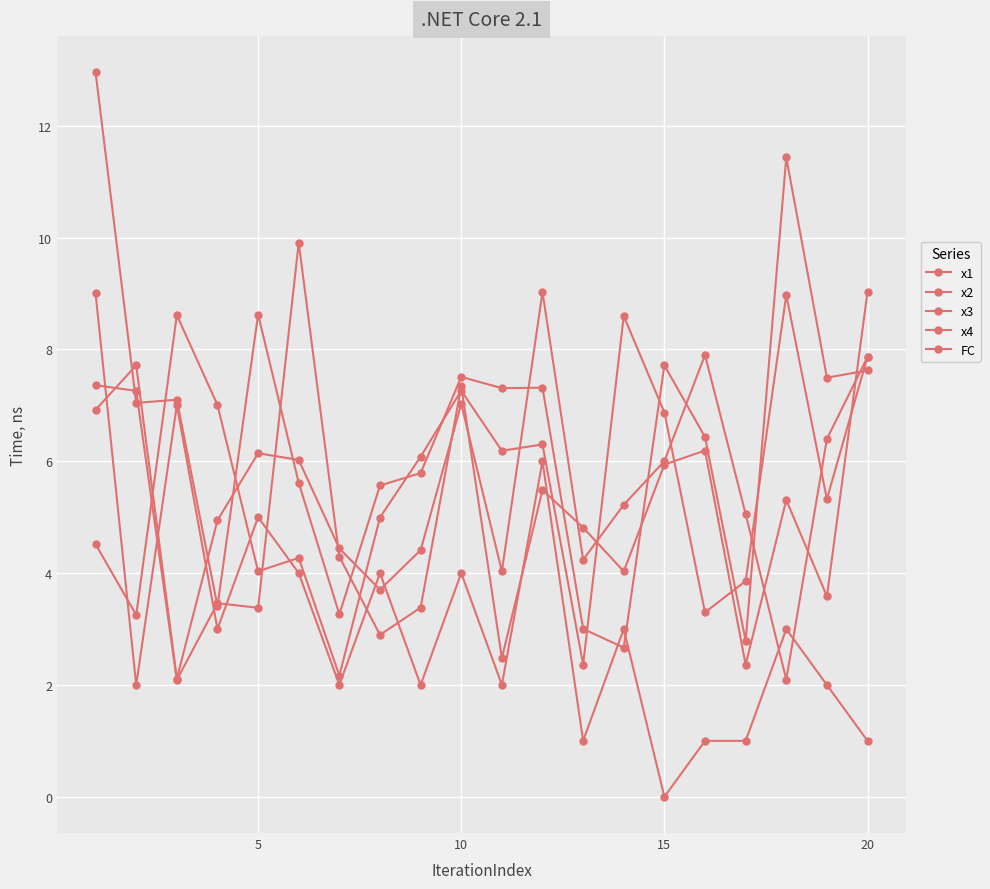

How many data points does each series have?

20